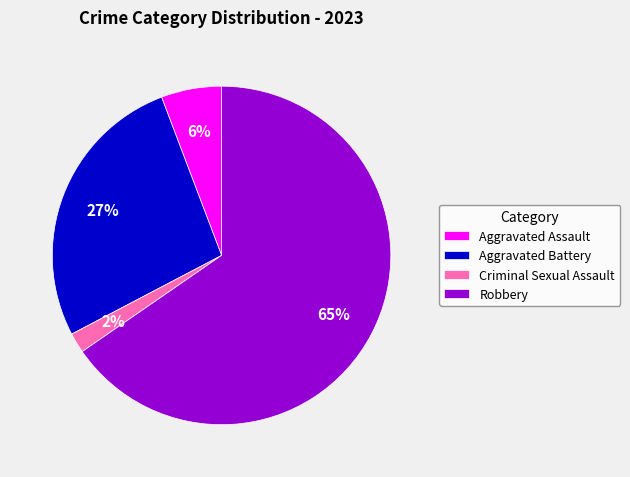

The Aggravated Assault slice represents 16% of the pie. True or false?

False